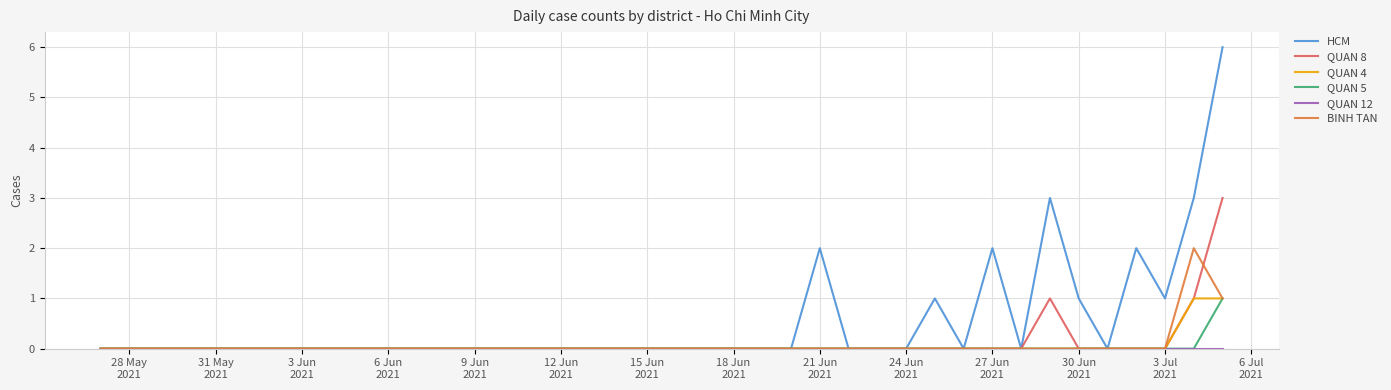

What is the greatest value displayed?

6